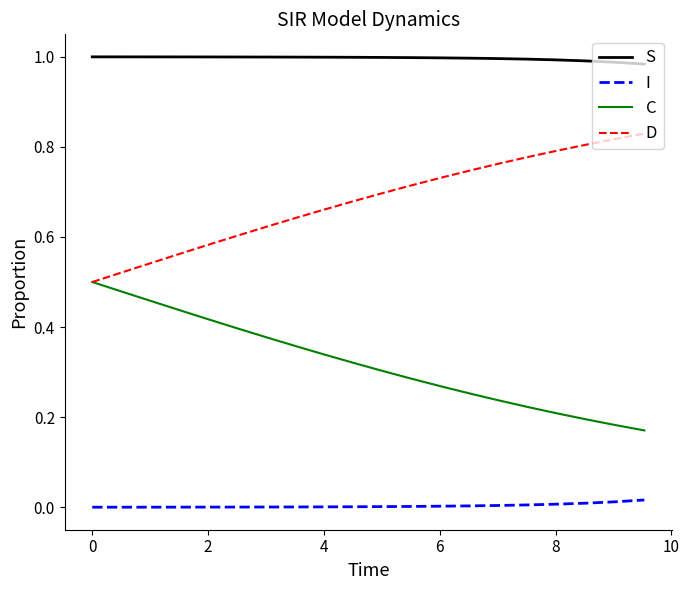

Rank the series by their maximum value, from lowest to highest.

I, C, D, S